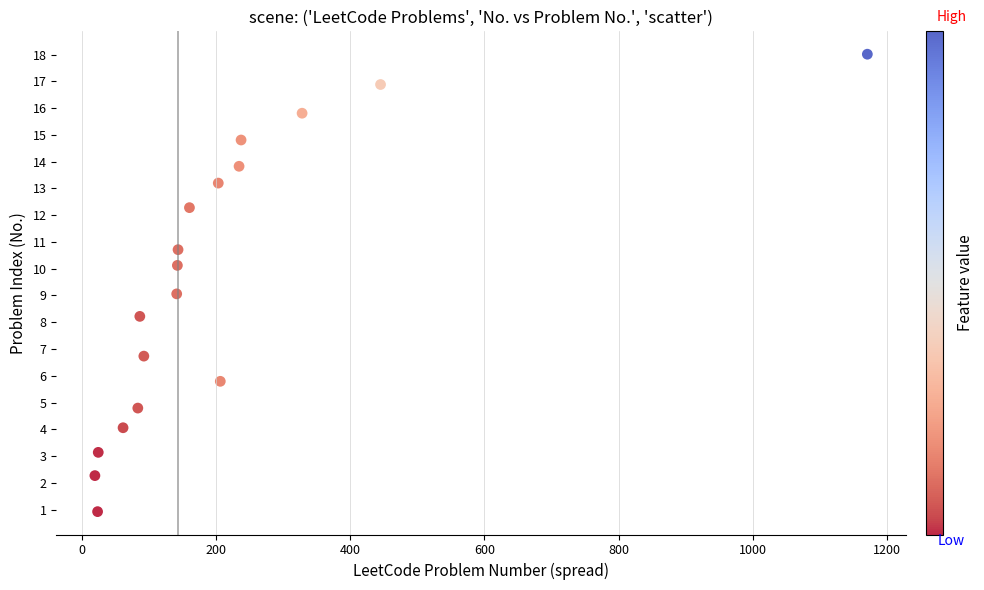

What is the range of X values (max minus min)?

1152.0